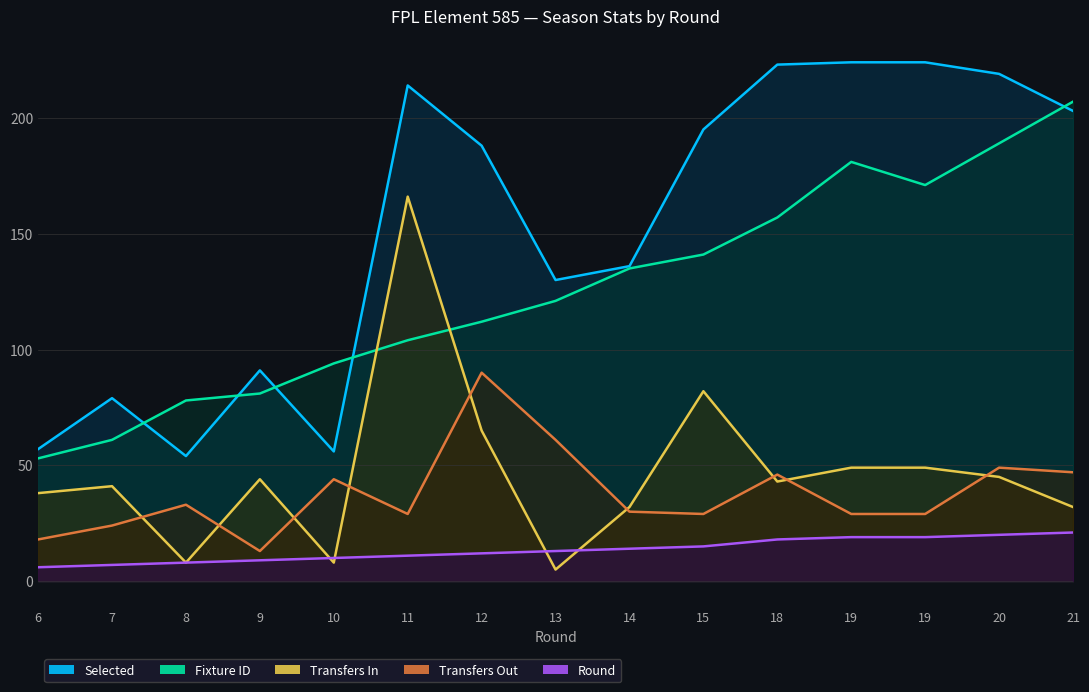

What is the greatest value displayed?

224